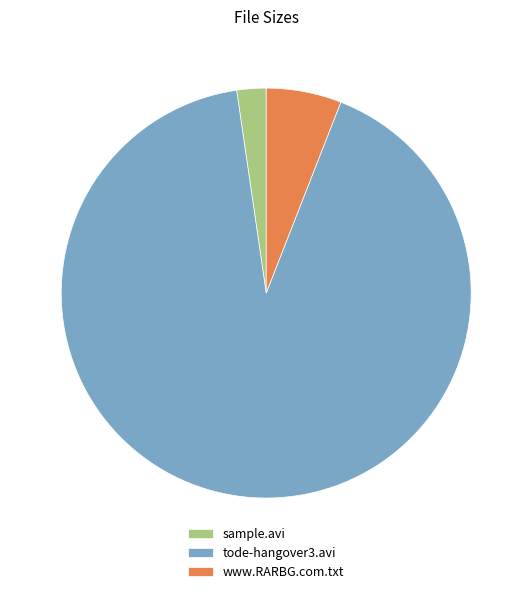

Is tode-hangover3.avi the majority of the pie?

Yes